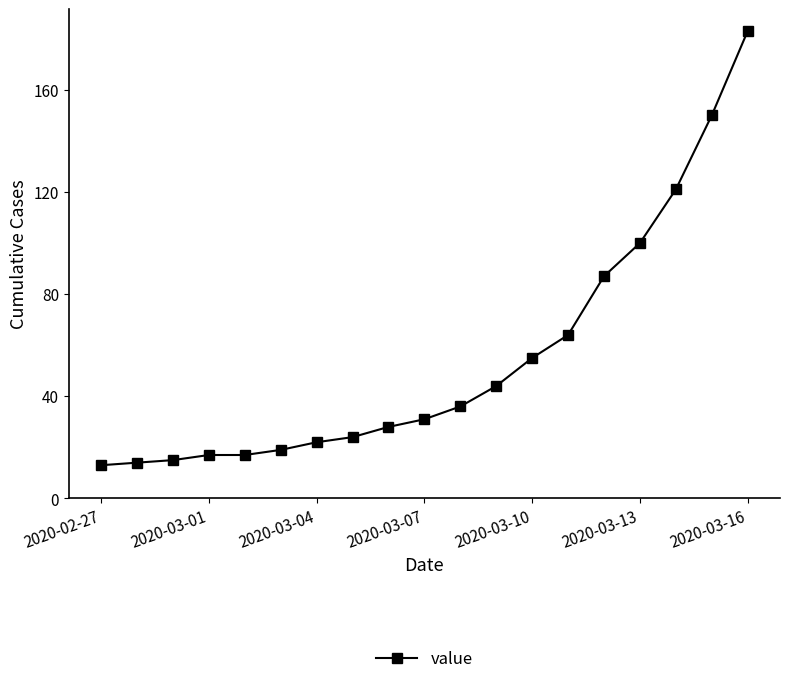

How many lines are shown in the chart?

1